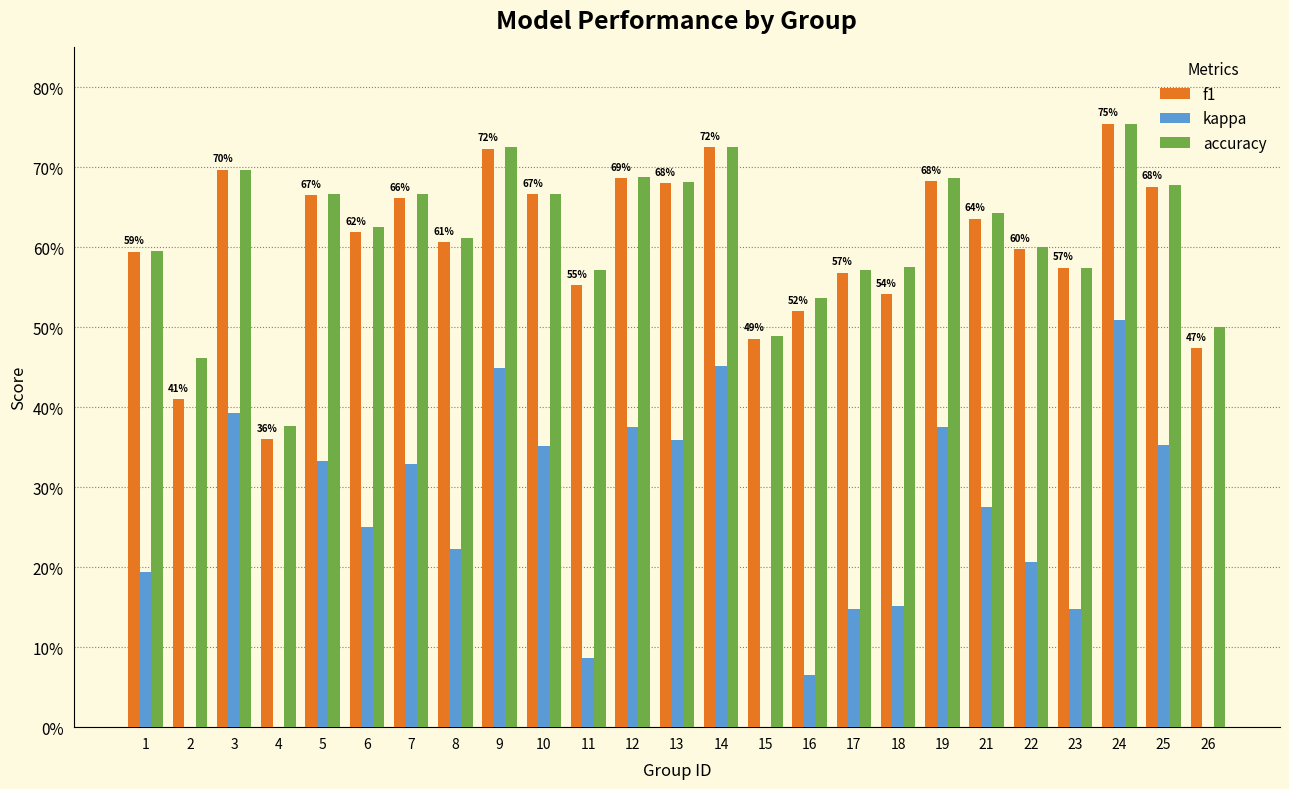

At 6, list the series in order from largest to smallest.

accuracy, f1, kappa